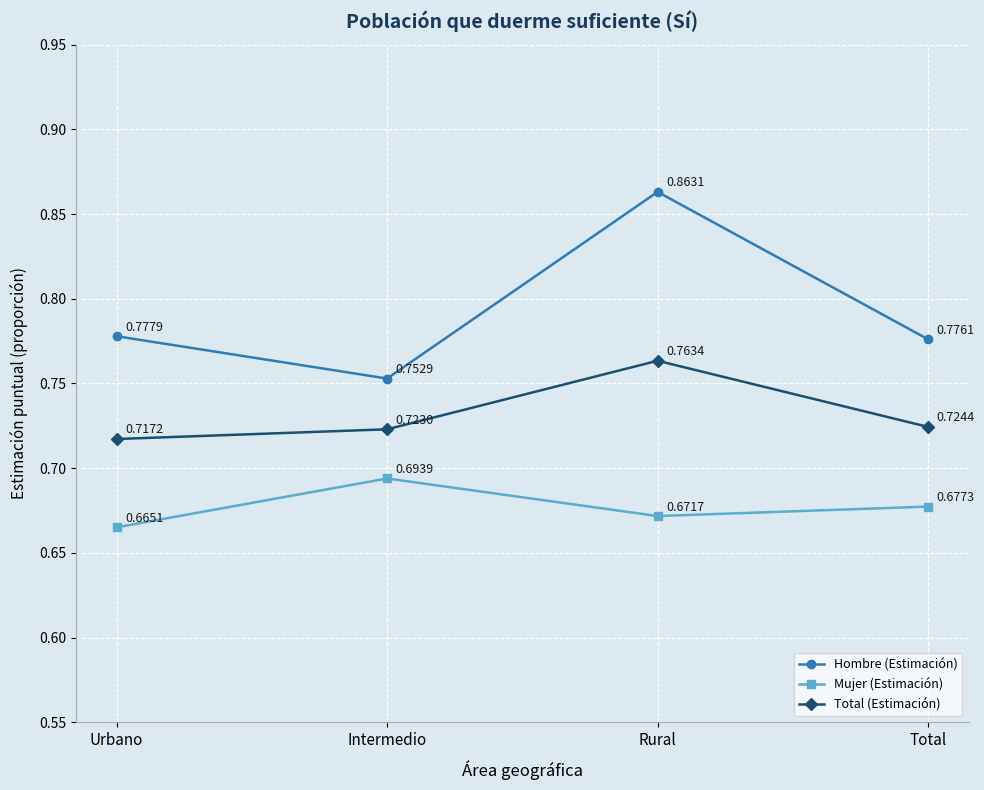

At which category is the sum across all series the highest?

Rural